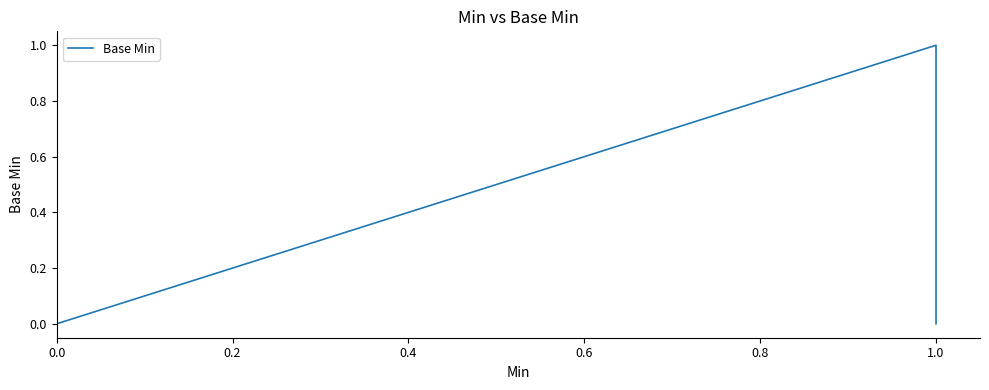

Count the values in the range 0 to 1.

5